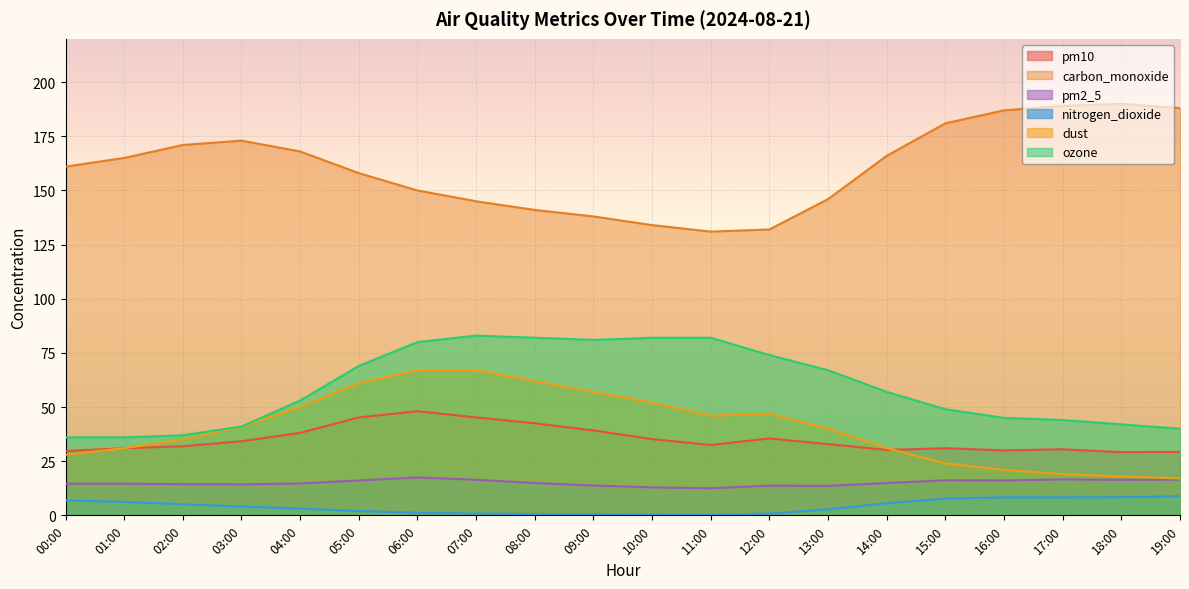

How many data points does each series have?

20